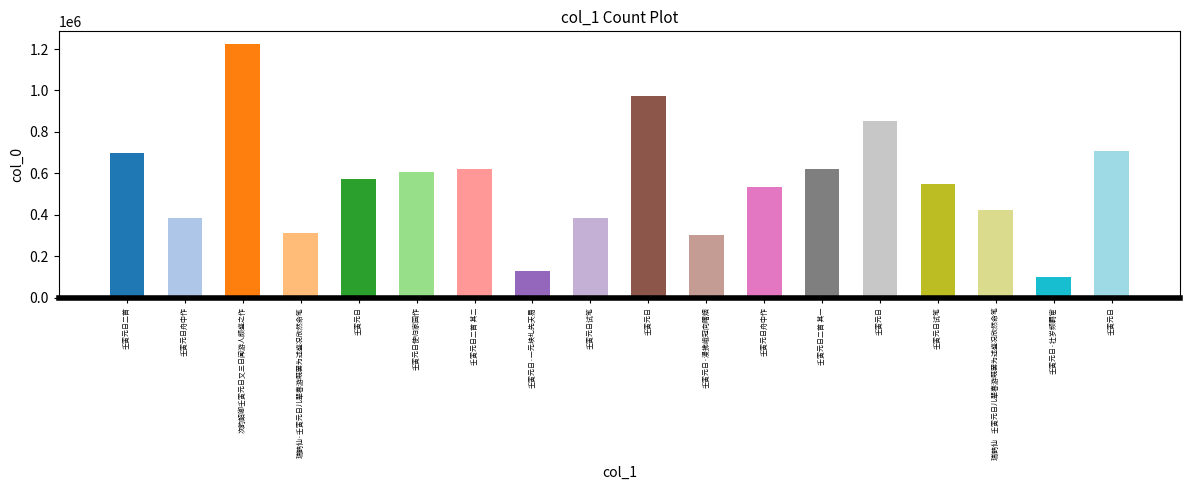

Are the bars grouped side by side (vs. stacked)?

No